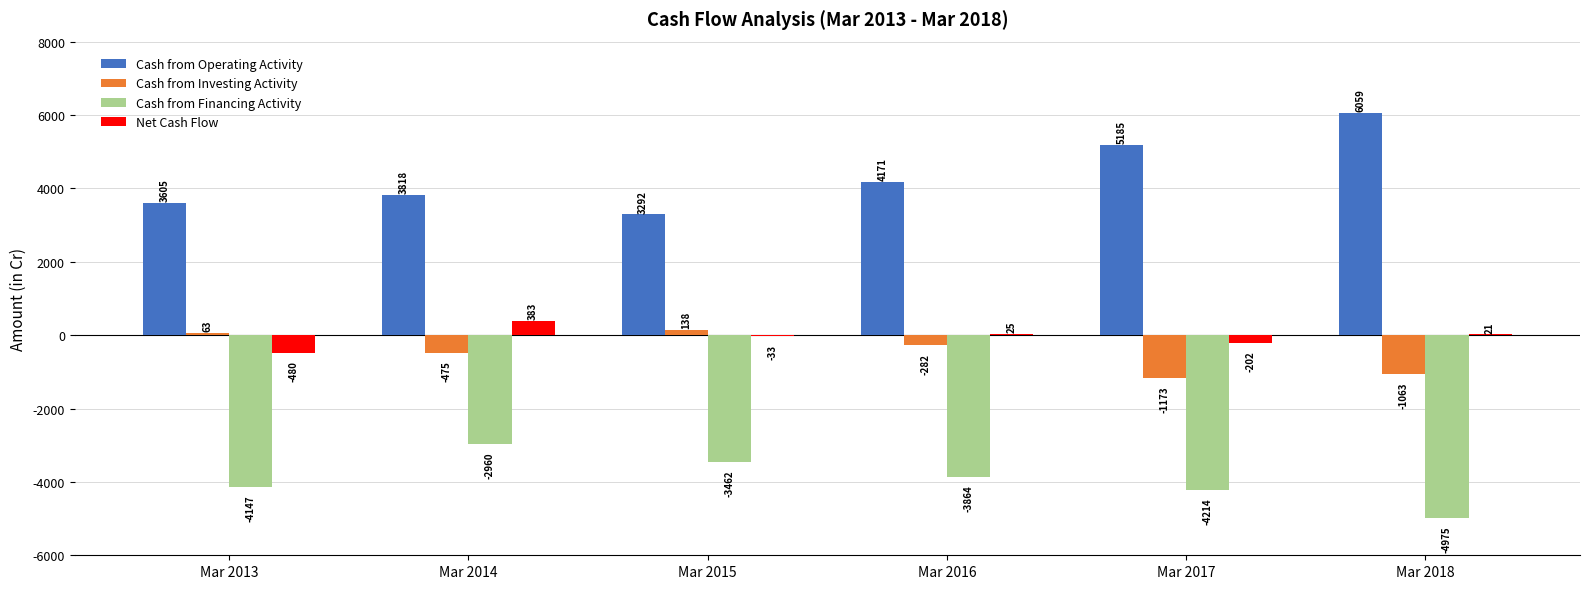

What is the sum of all Net Cash Flow values?

-286